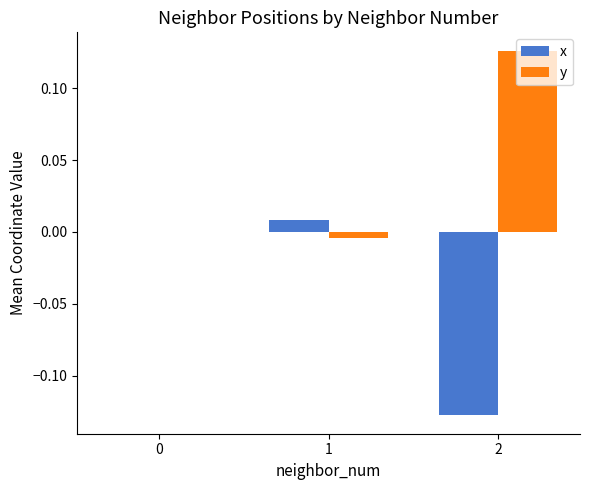

How many distinct data groups are displayed?

2